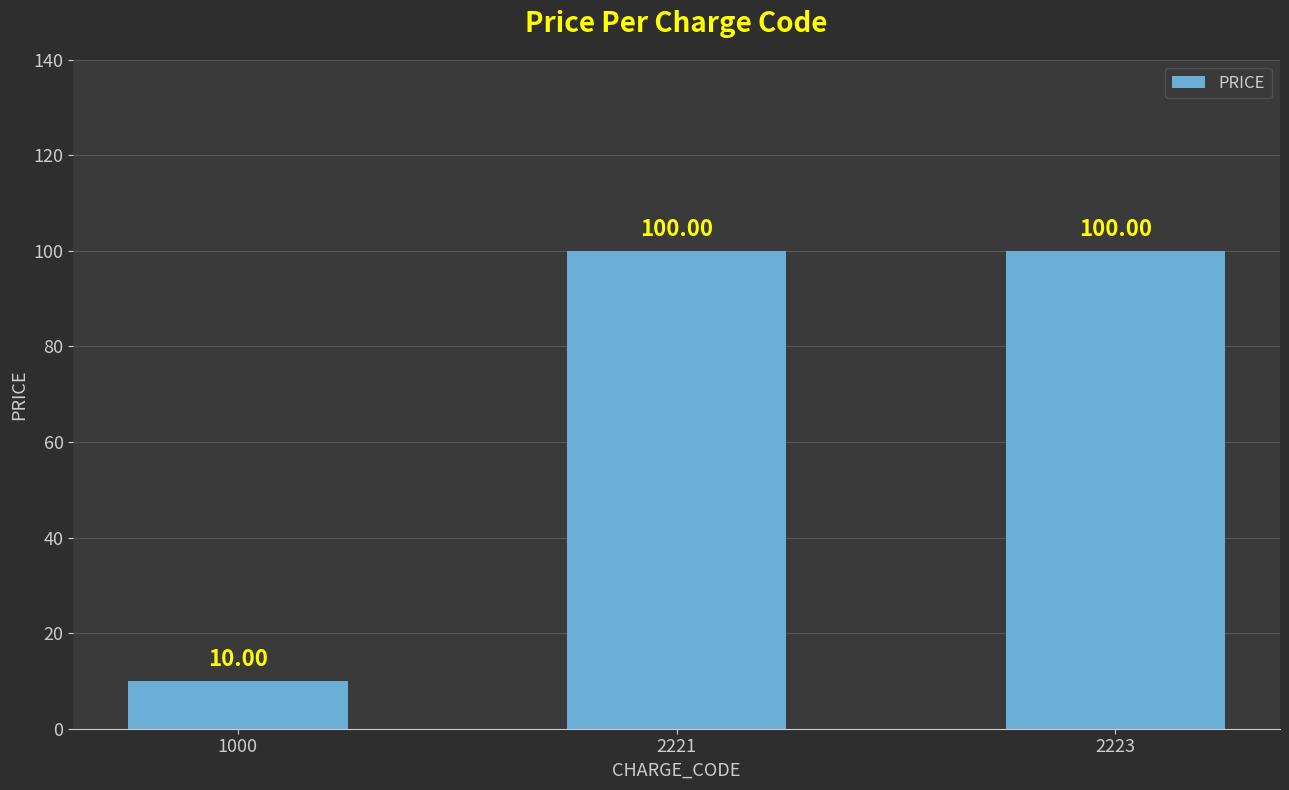

Between 1000 and 2221, which is larger?

2221